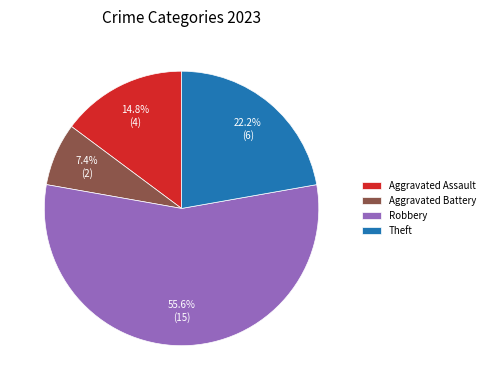

True or false: Aggravated Assault accounts for 15% of the total.

True